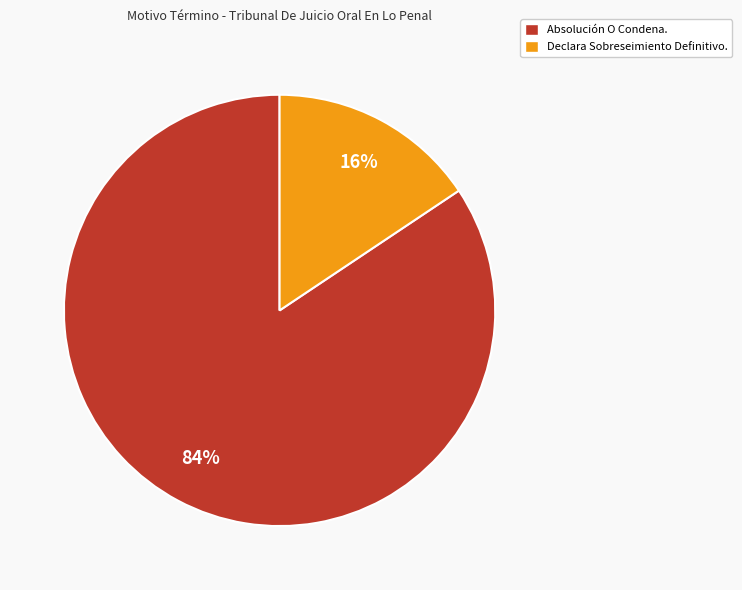

Which category has the biggest portion of the pie?

Absolución O Condena.